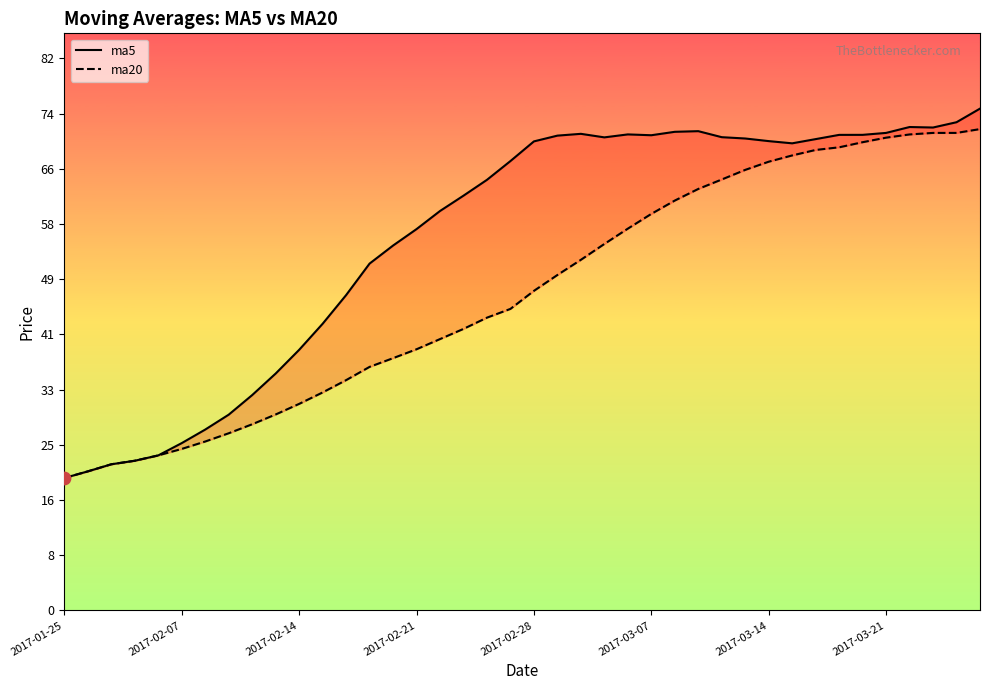

At how many categories does at least one series exceed 46?

28